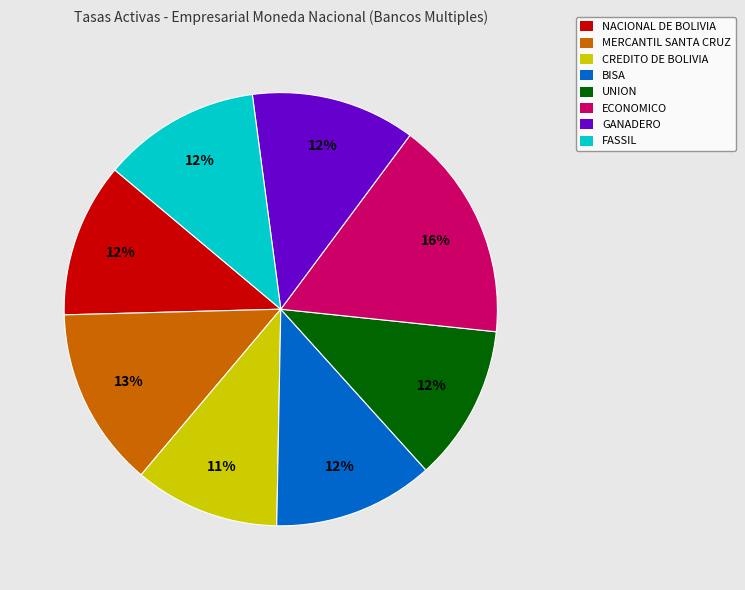

The BISA slice represents 12% of the pie. True or false?

True